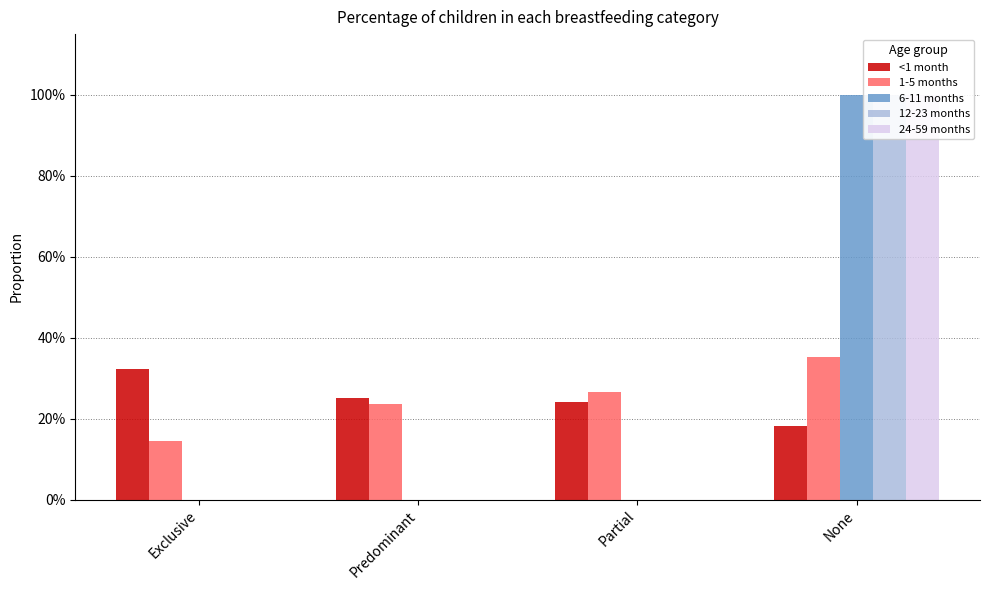

What is the sum of all 6-11 months values?

1.0